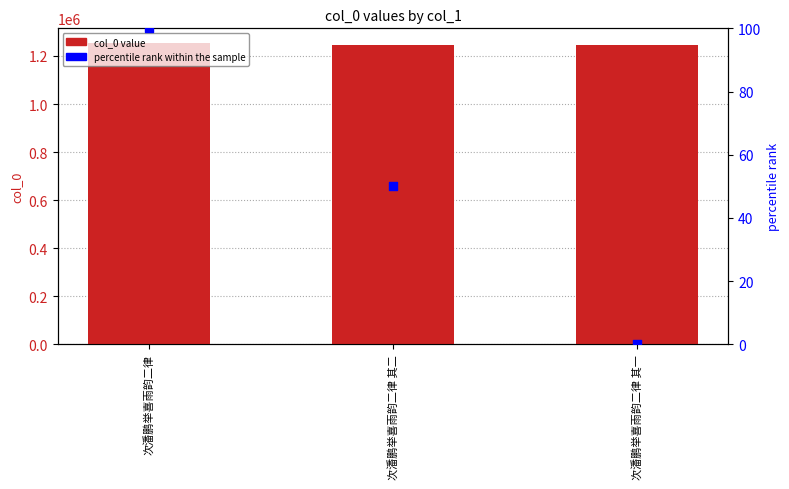

Which series has the largest total across all categories?

col_0